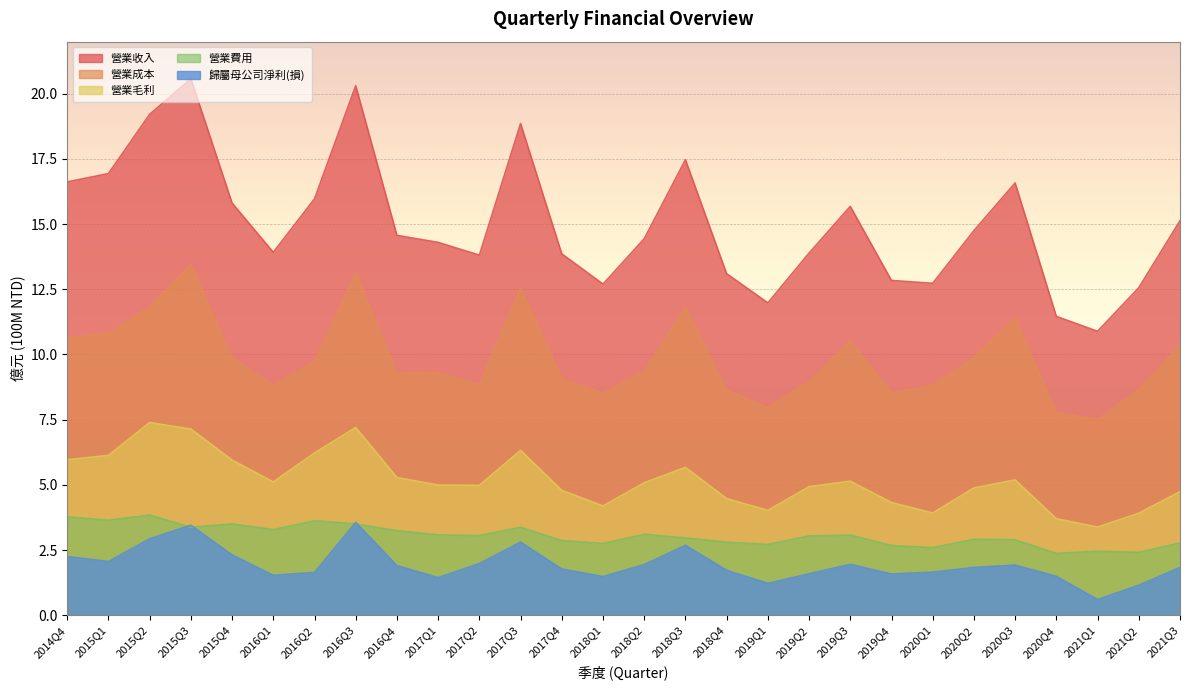

What is the greatest value displayed?

20.6